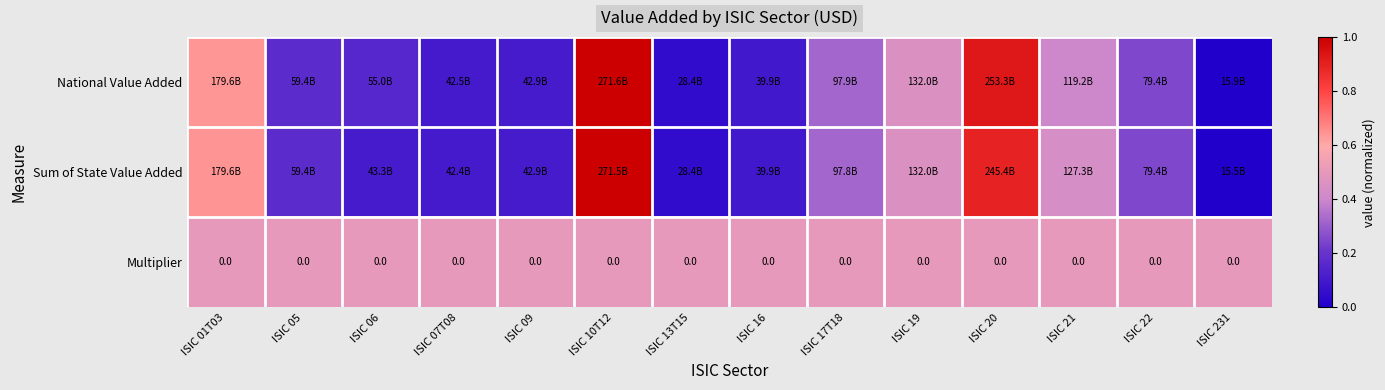

Rank the series by their maximum value, from highest to lowest.

National Value Added, Sum of State Value Added, Multiplier